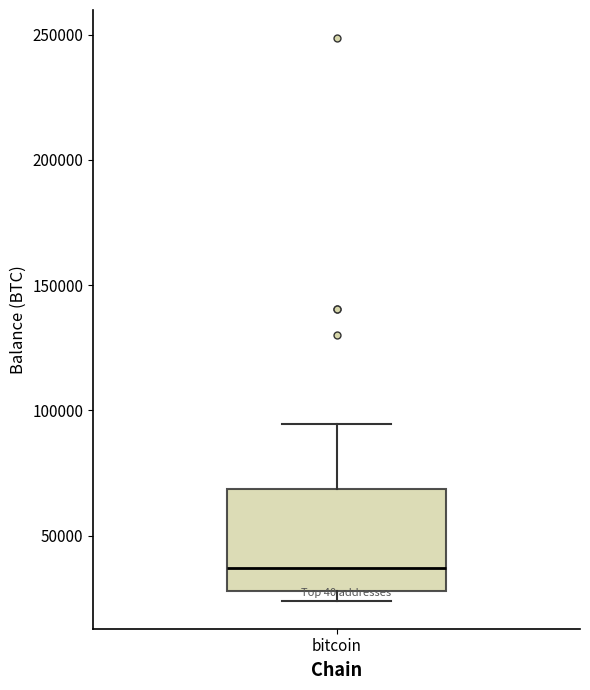

Where does the median line of the box for bitcoin sit on the y-axis? The values are not printed on the chart, so give them approximately, as read against the axis.

35000